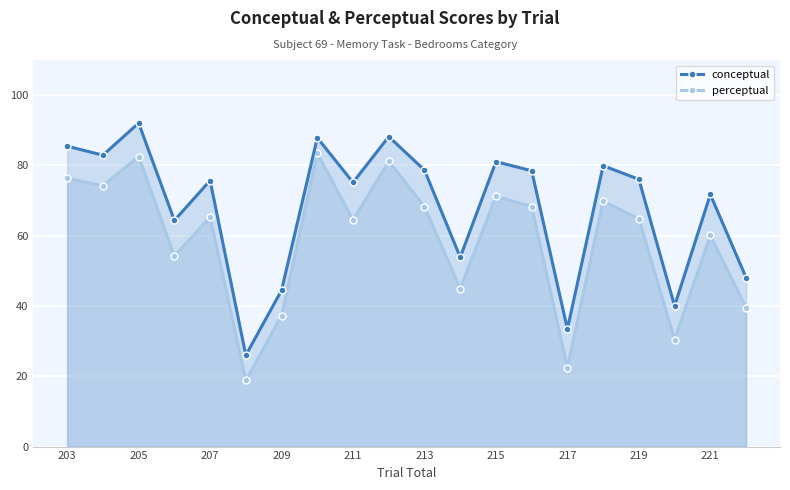

What is the sum of all perceptual values?

1177.6